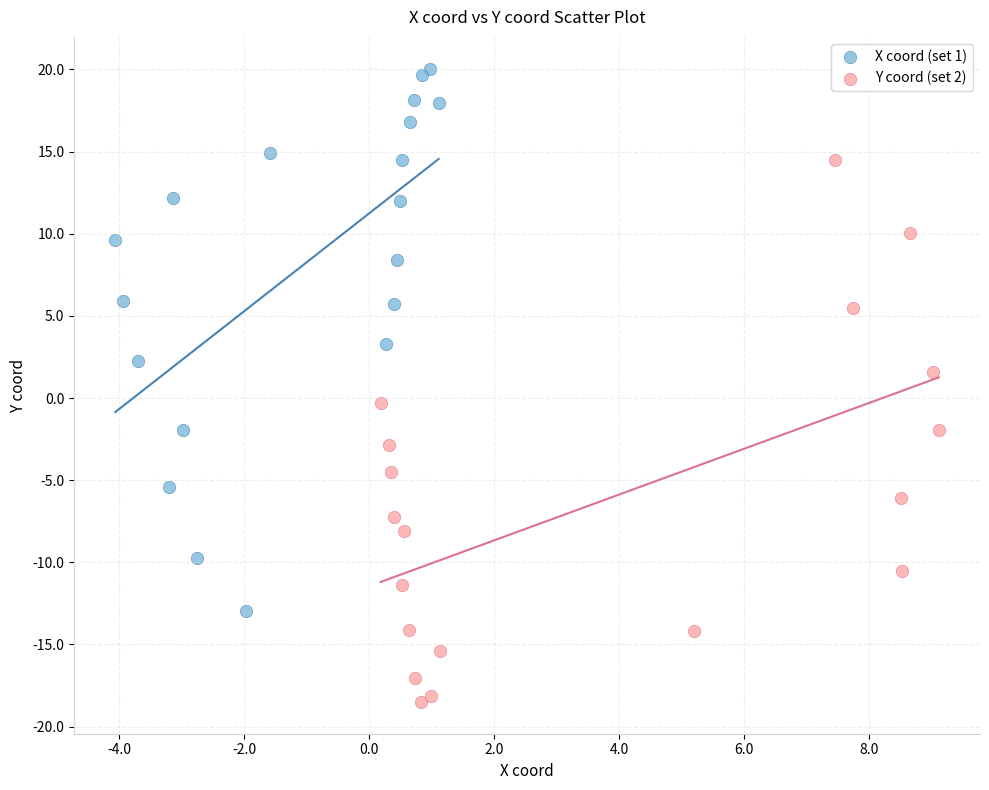

Which series reaches the maximum Y coordinate?

X coord (set 1)